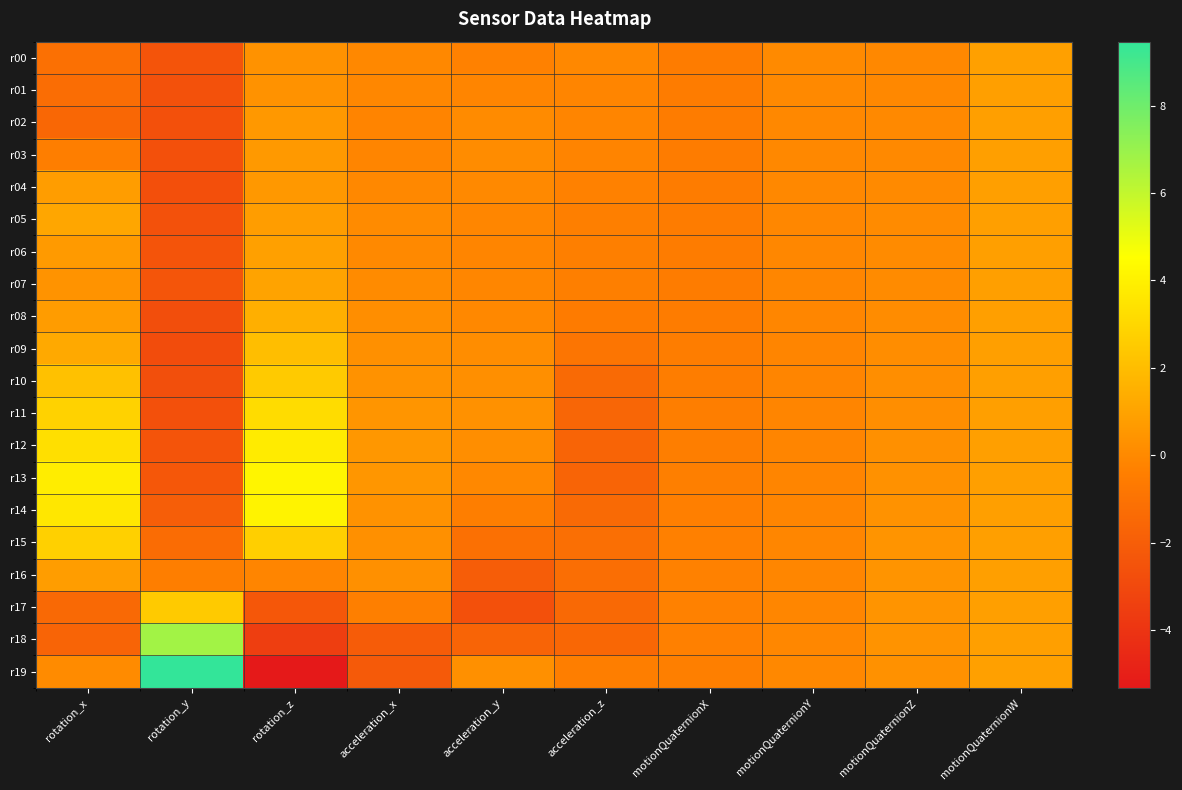

At how many categories does at least one series exceed 3?

3